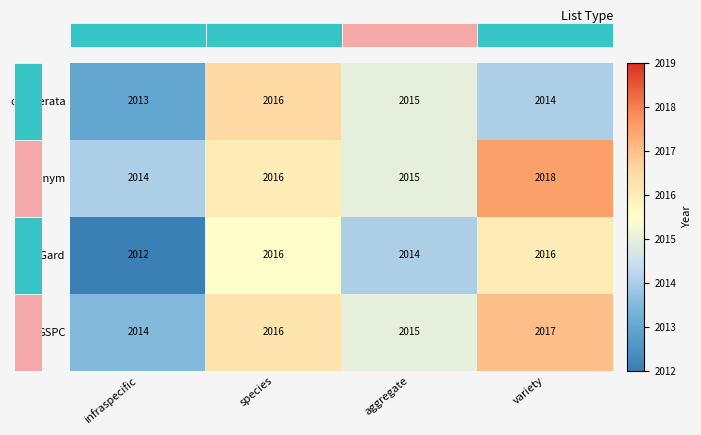

Which category has the highest value in the desiderata series?

species